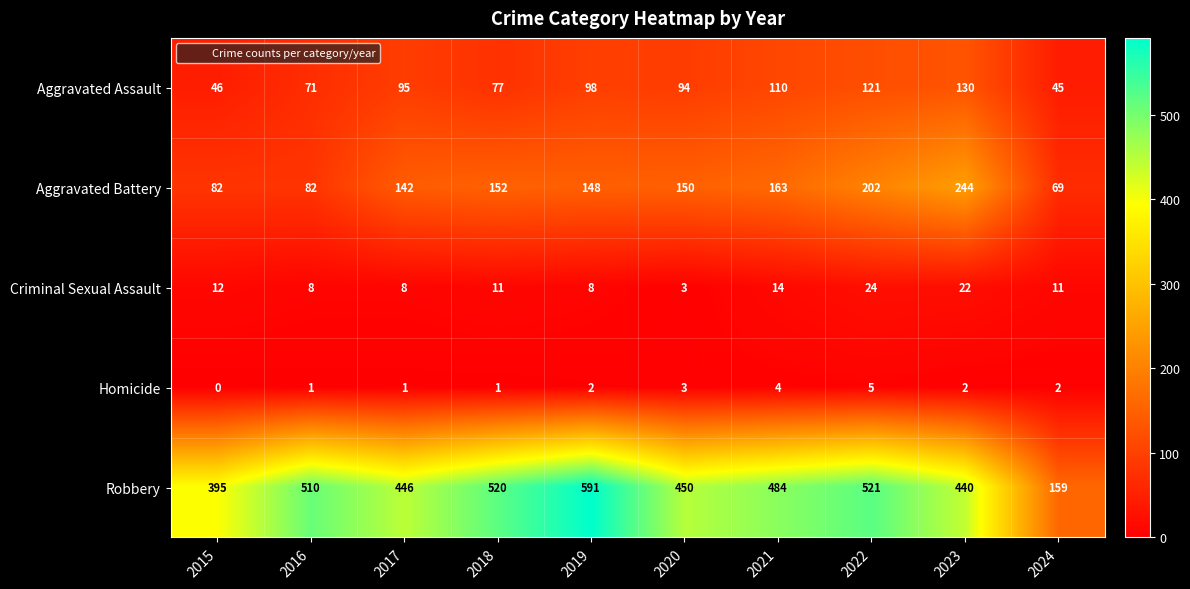

What is the total value across all series at 2024?

286